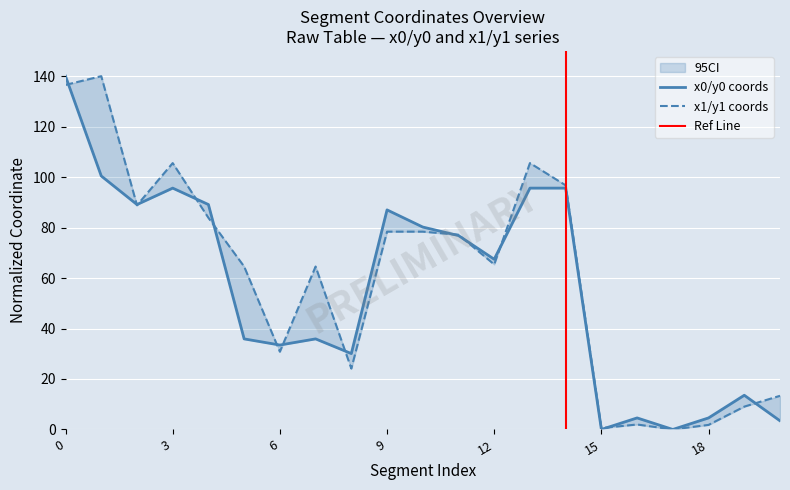

How many data points in y0 are less than 67?

10